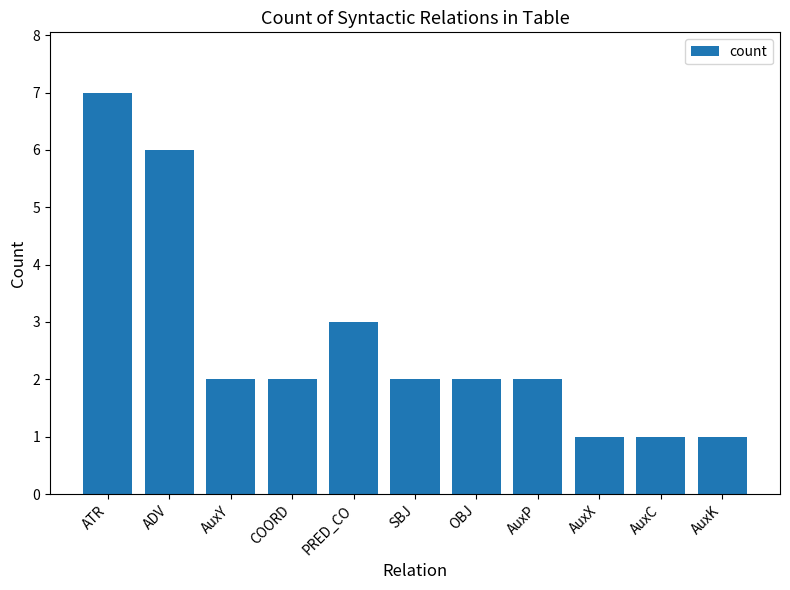

Which label corresponds to the largest value in the chart?

ATR